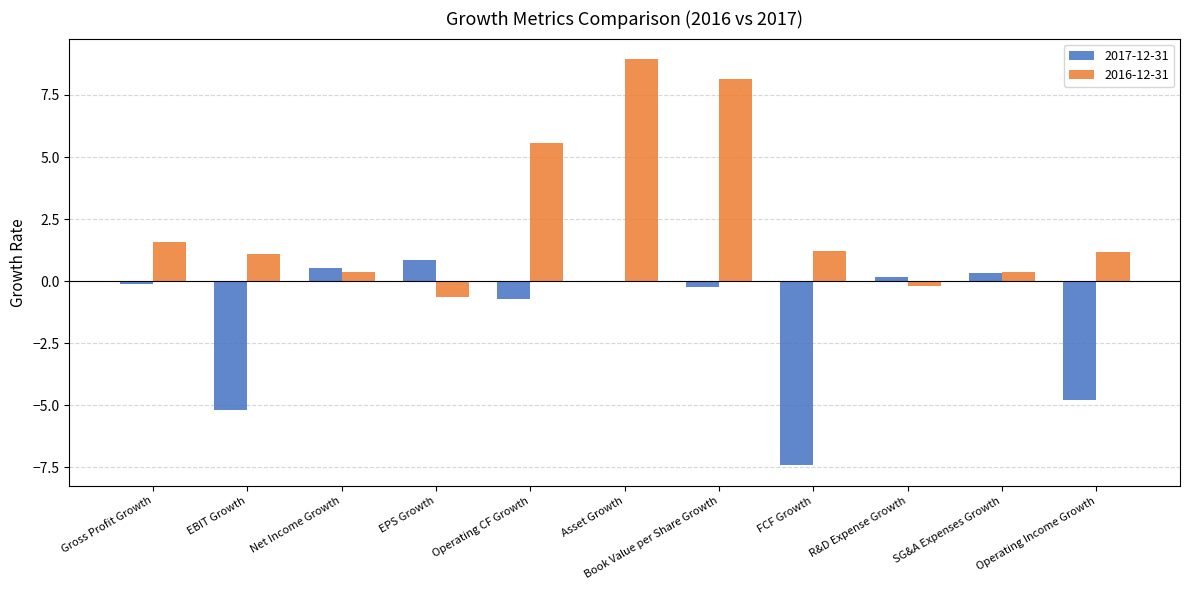

At which label is 2016-12-31 closest to 4?

Operating CF Growth